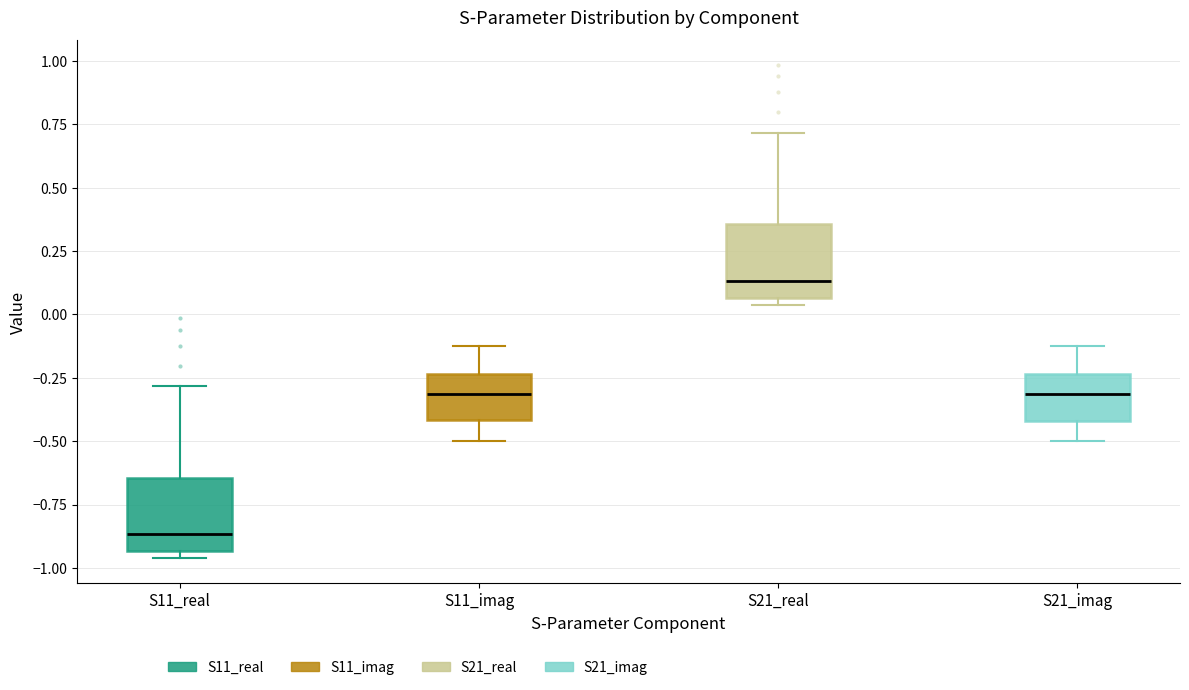

Reading left to right, transcribe this box plot: for each box, give where its median line is, the range the box spans, and where its two whiskers end, as read against the y-axis. The values are not printed on the chart, so give them approximately, as read against the axis.

S11_real: median -0.85, box -0.95 to -0.65, whiskers -0.95 (just below the box's lower edge) to -0.30
S11_imag: median -0.30, box -0.40 to -0.25, whiskers -0.50 to -0.10
S21_real: median 0.15, box 0.05 to 0.35, whiskers 0.05 (just below the box's lower edge) to 0.70
S21_imag: median -0.30, box -0.40 to -0.25, whiskers -0.50 to -0.10